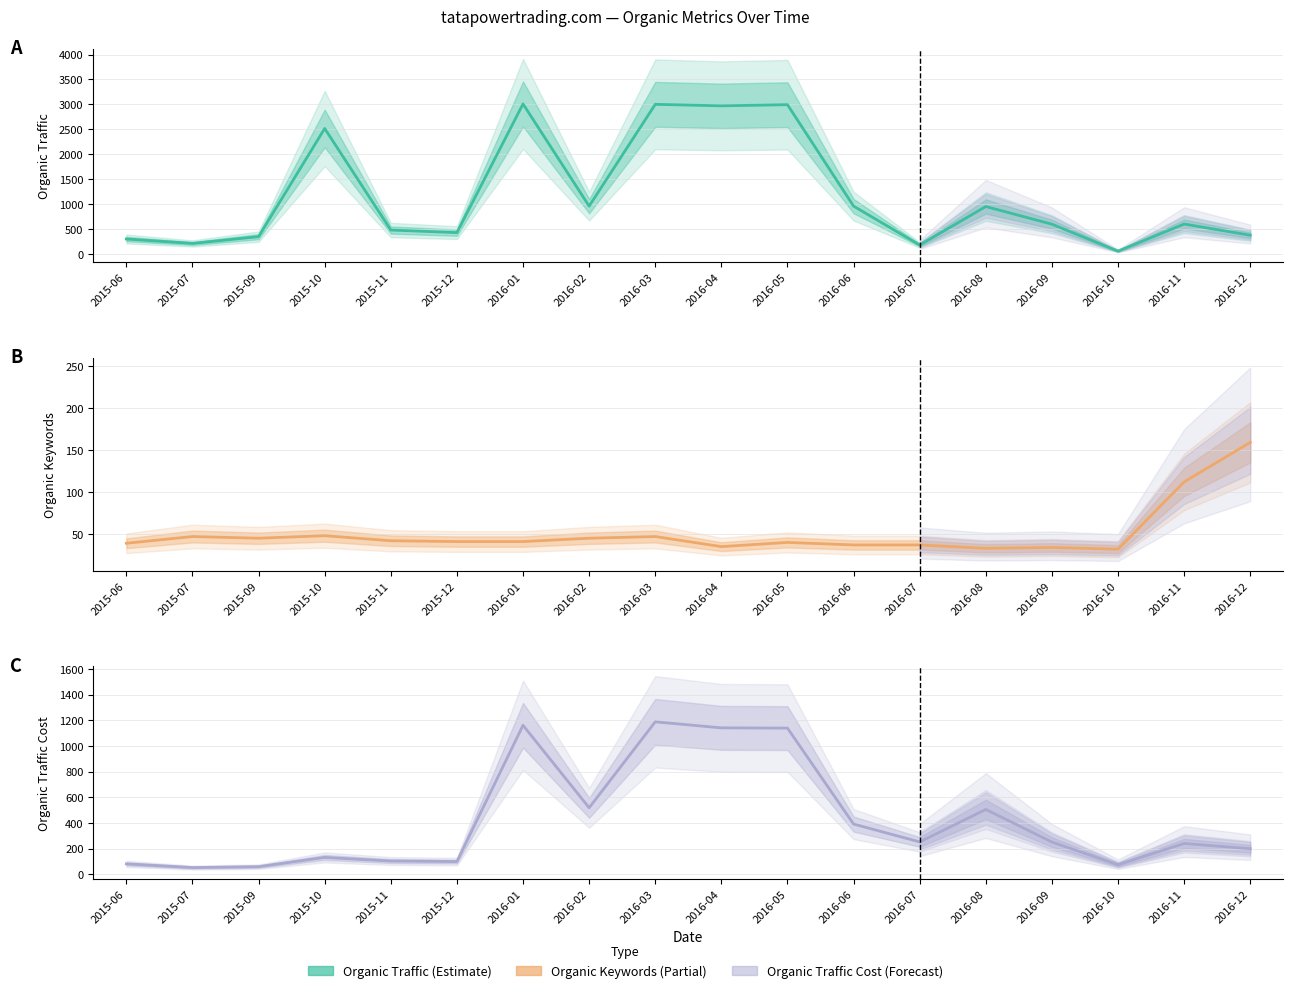

Where does the Organic Keywords series first go above 41?

2015-07